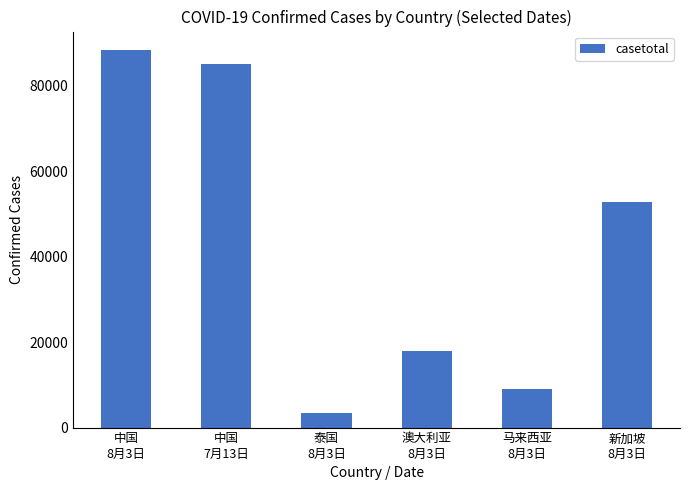

The chart shows a value of 8999 at 马来西亚
8月3日. True or false?

True